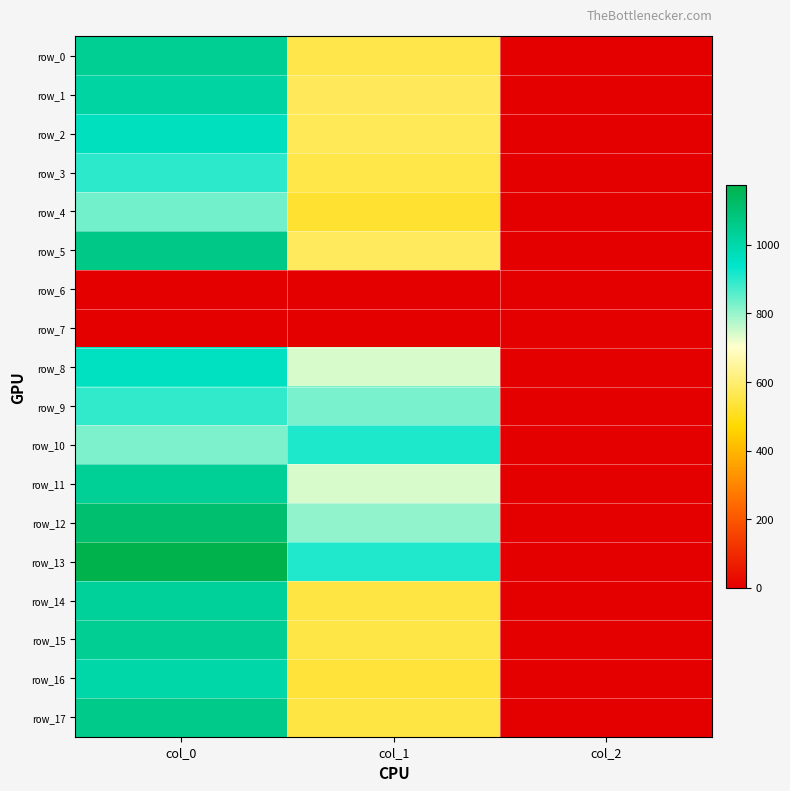

True or false: row_13 has a value of 907.9 at col_1.

True